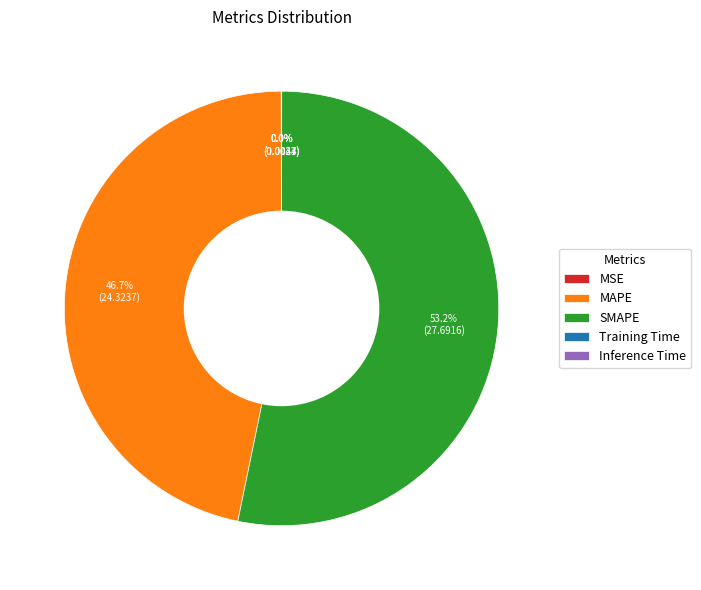

Which category has the biggest portion of the pie?

SMAPE